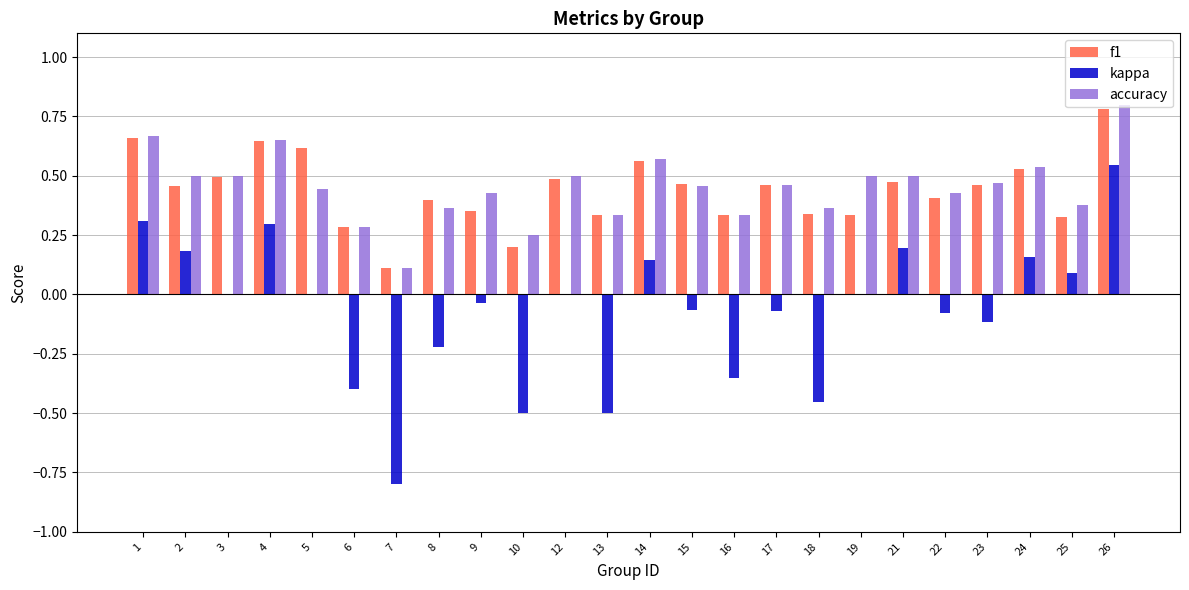

At which category is the sum across all series the highest?

26